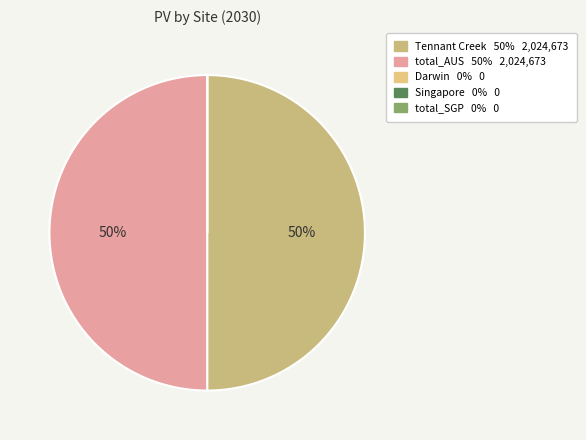

True or false: Singapore accounts for 0% of the total.

True